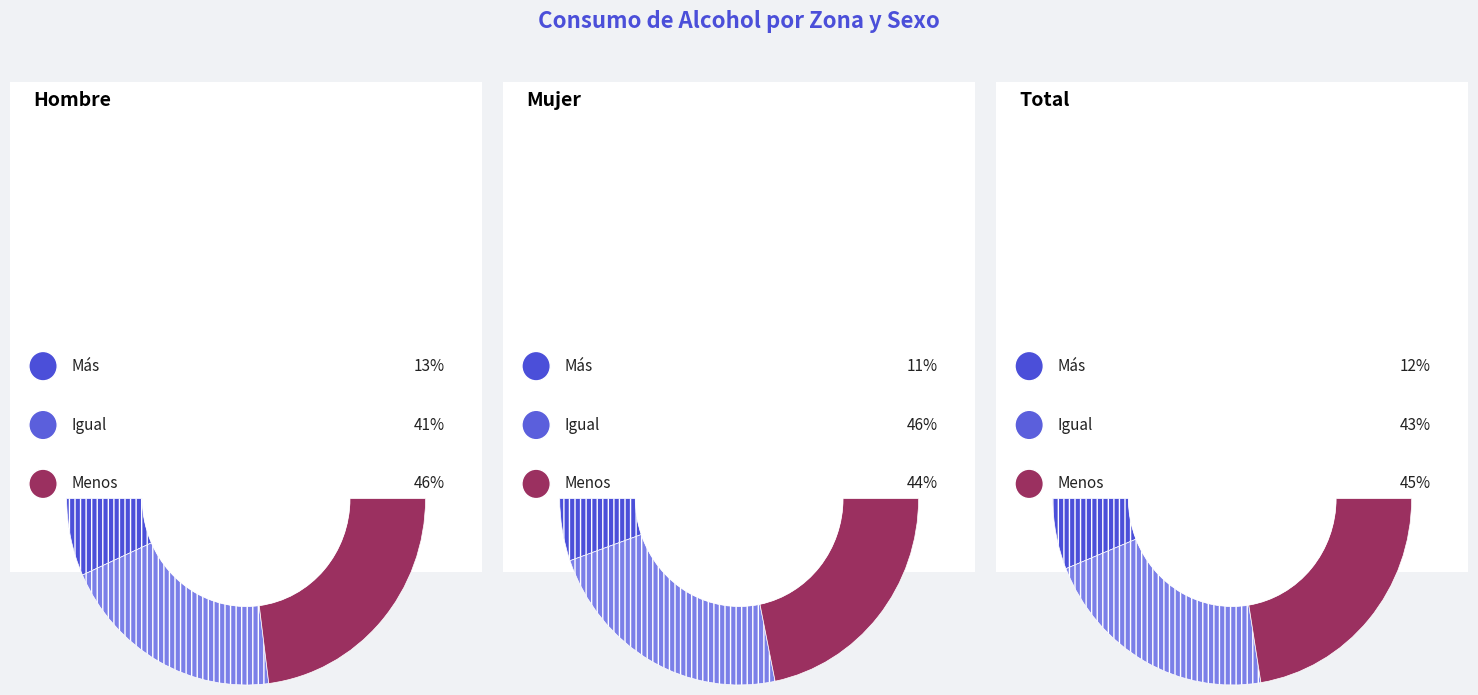

At Hombre, list the series in order from largest to smallest.

Menos, Igual, Más